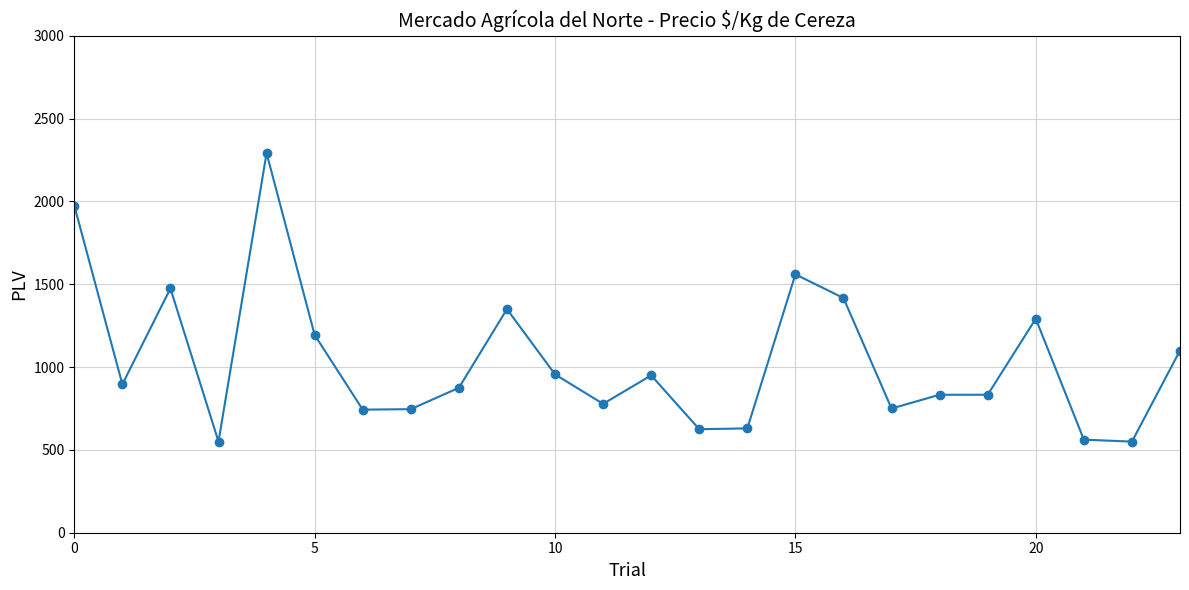

What is the value of the 3rd point from the left?

1475